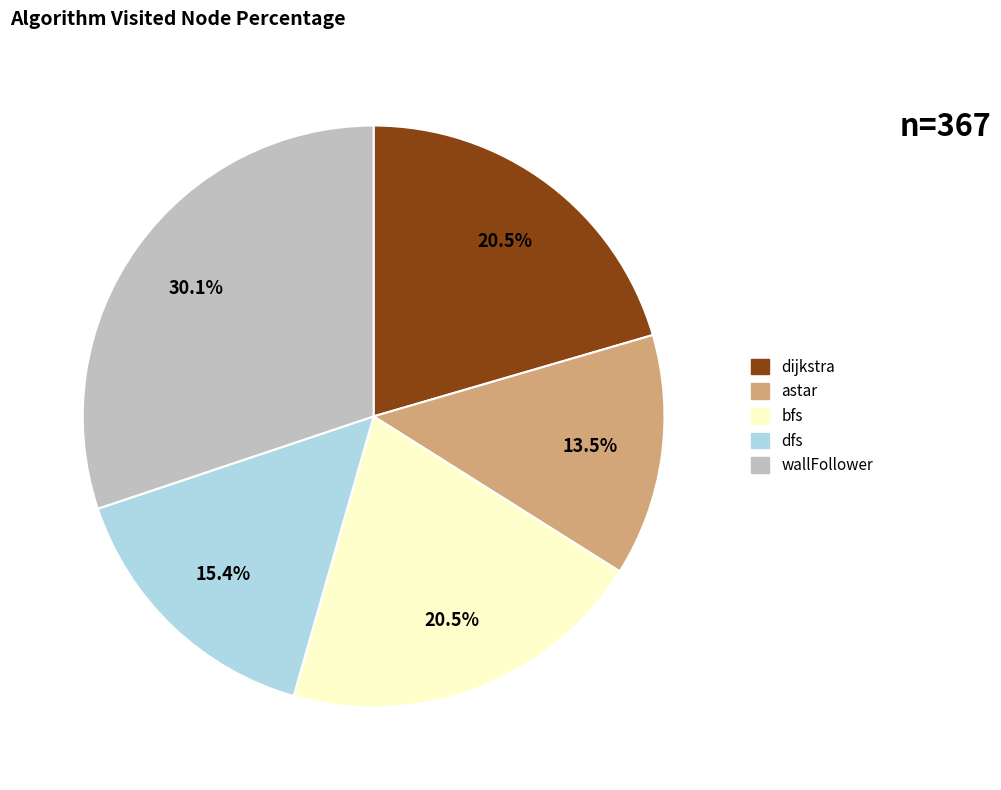

What percentage do dijkstra and wallFollower together represent?

50.6%